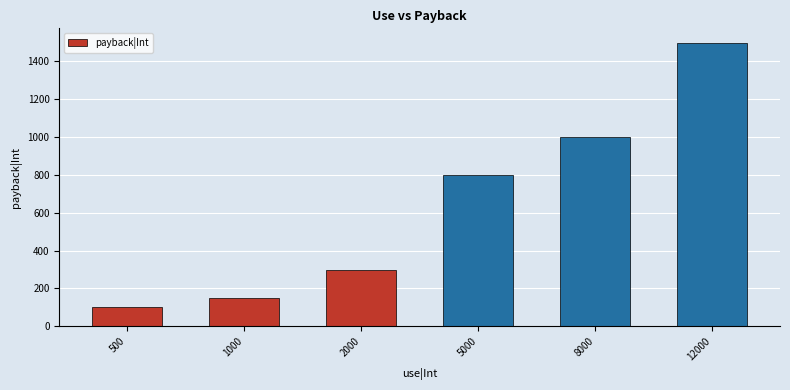

What is the smallest value displayed?

100